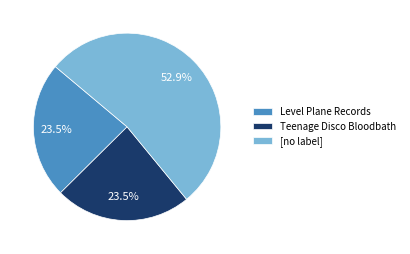

Which slice represents more than half of the pie?

[no label]